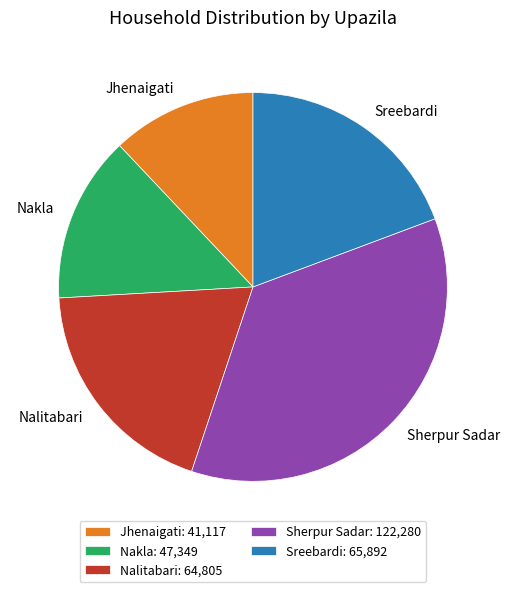

True or false: Sherpur Sadar accounts for 43% of the total.

False